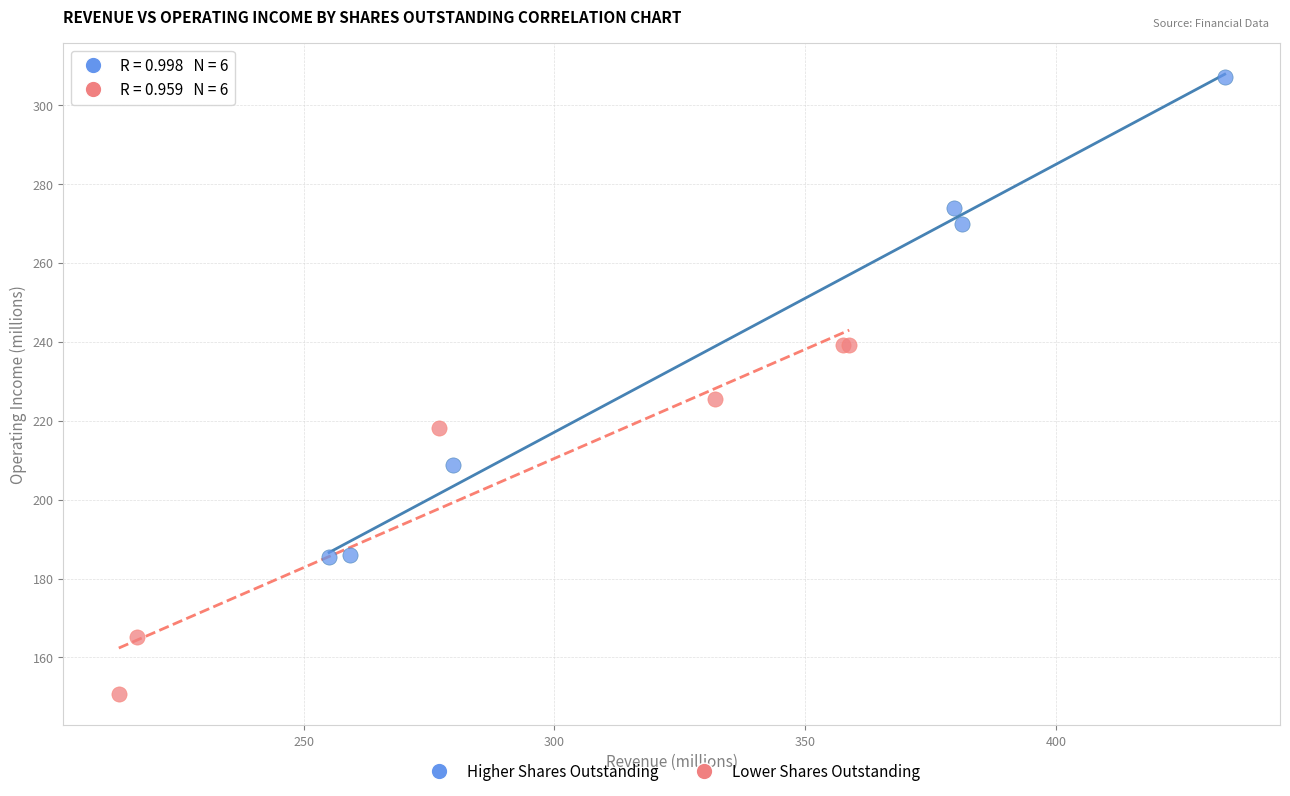

Which series reaches the minimum Y coordinate?

Lower Shares Outstanding